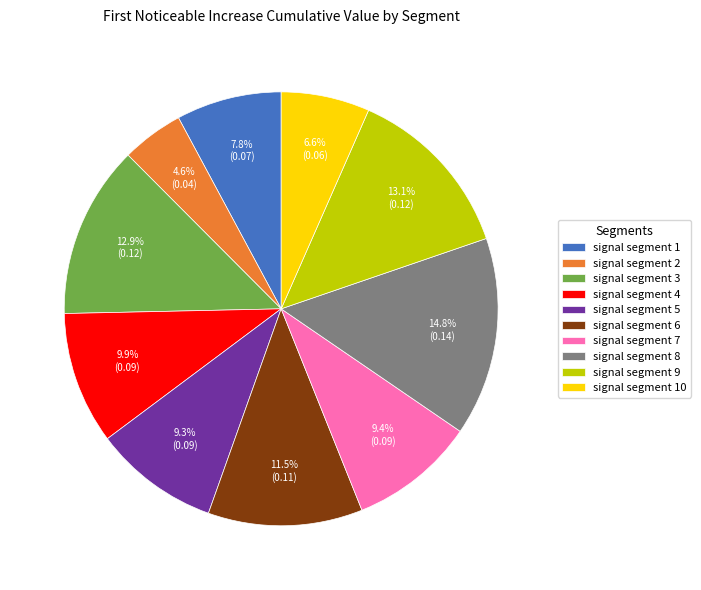

What is the largest slice in the pie chart?

signal segment 8